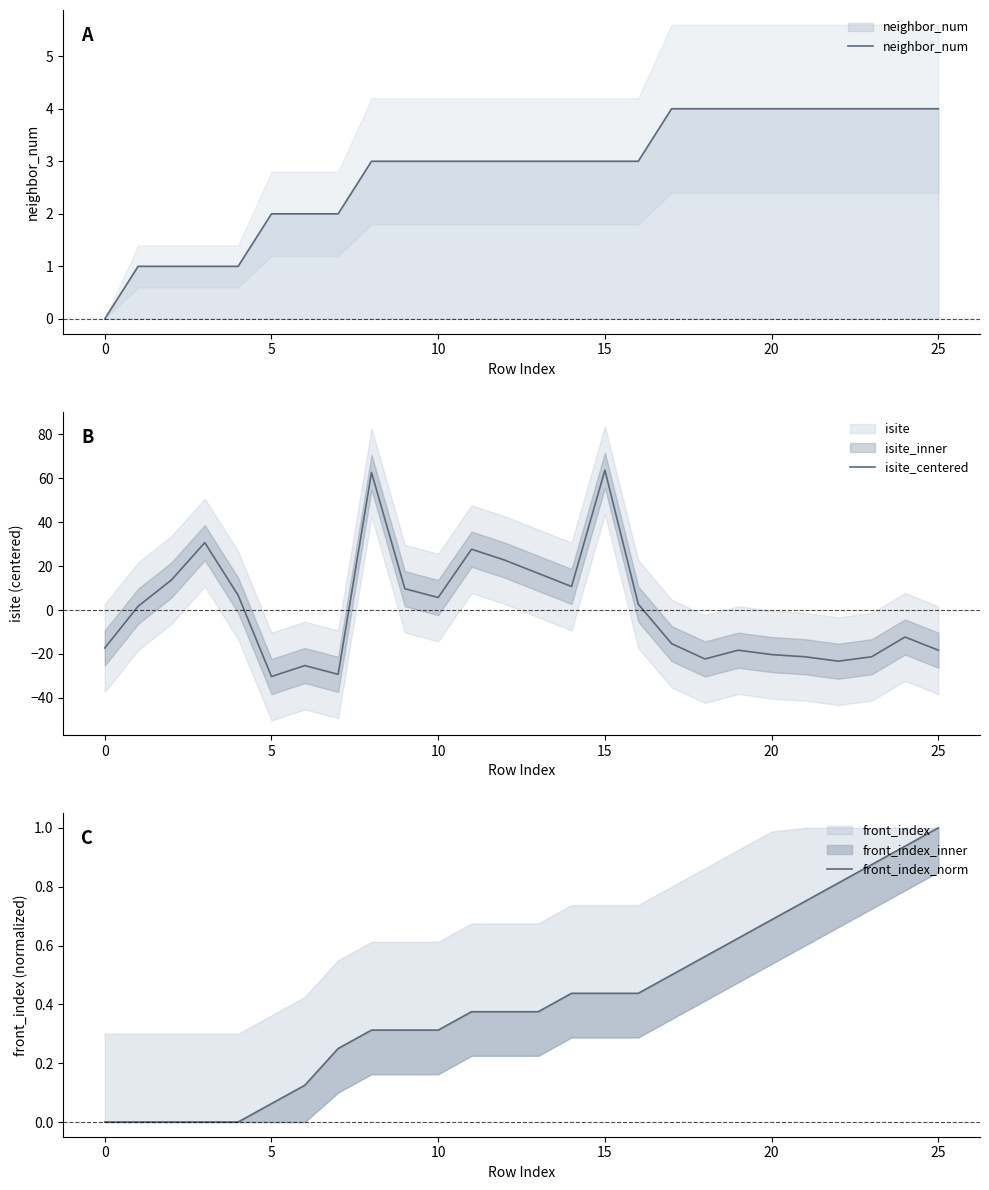

List the series in order of their peak value, lowest first.

front_index_norm, neighbor_num, isite_centered